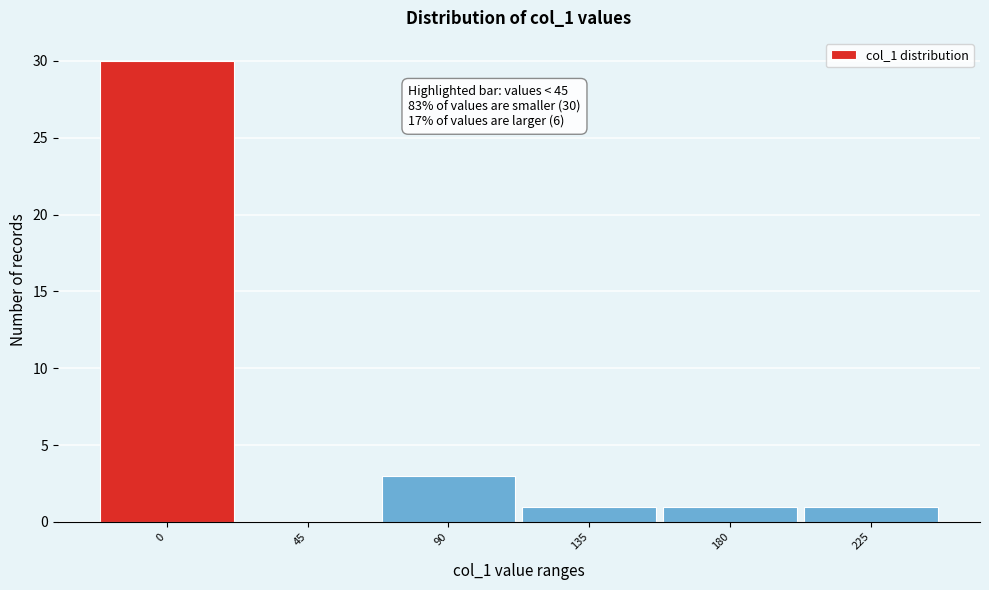

Reading right to left, transcribe all the data shown in this chart.

225=1	180=1	135=1	90=3	45=0	0=30